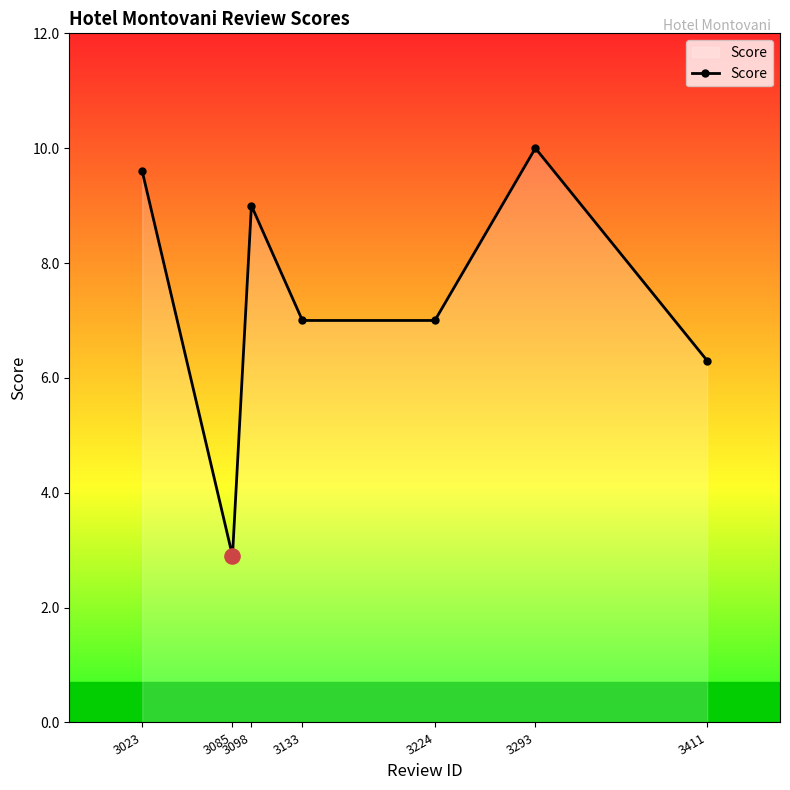

Which has a higher value, 3293 or 3133?

3293